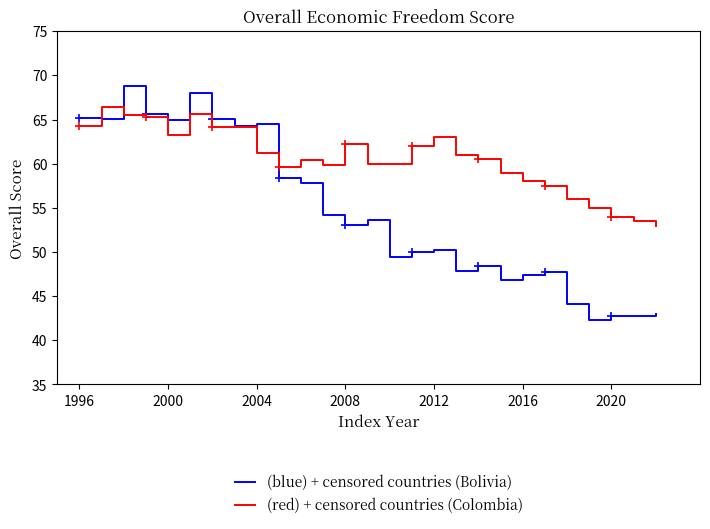

What is the smallest value displayed?

42.3